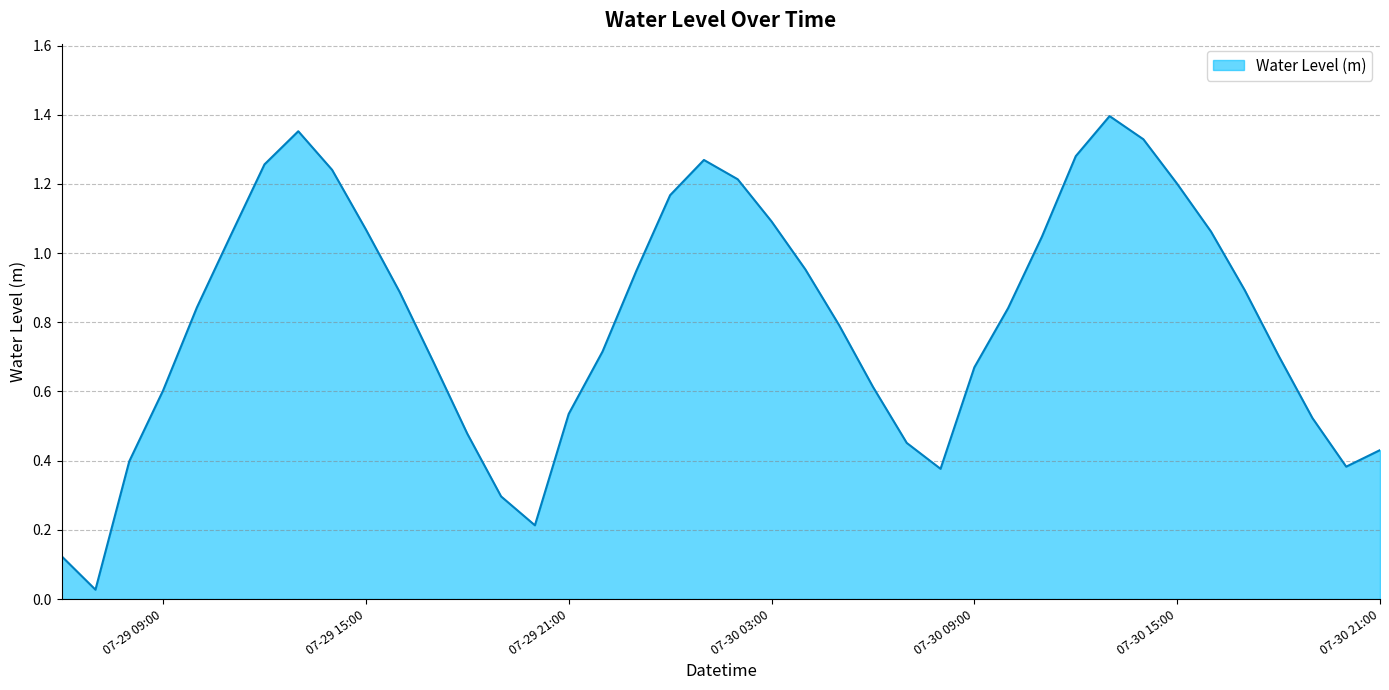

Where is the first local maximum?

2025-07-29 13:00